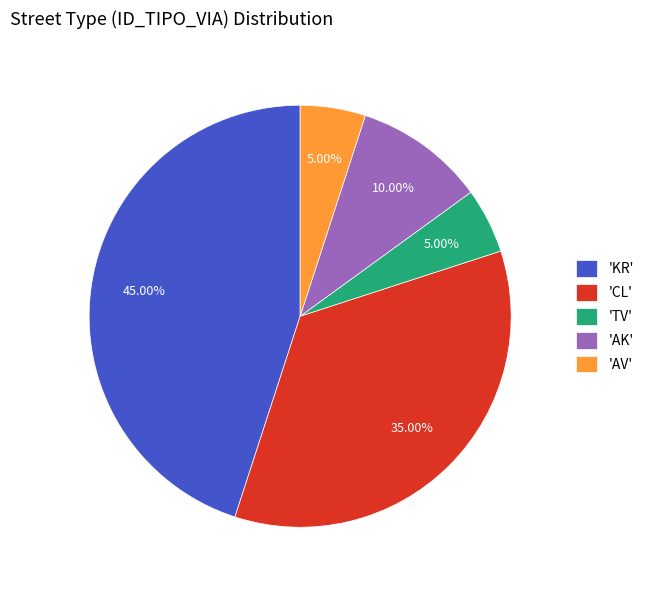

Between 'AV' and 'AK', which is larger?

'AK'